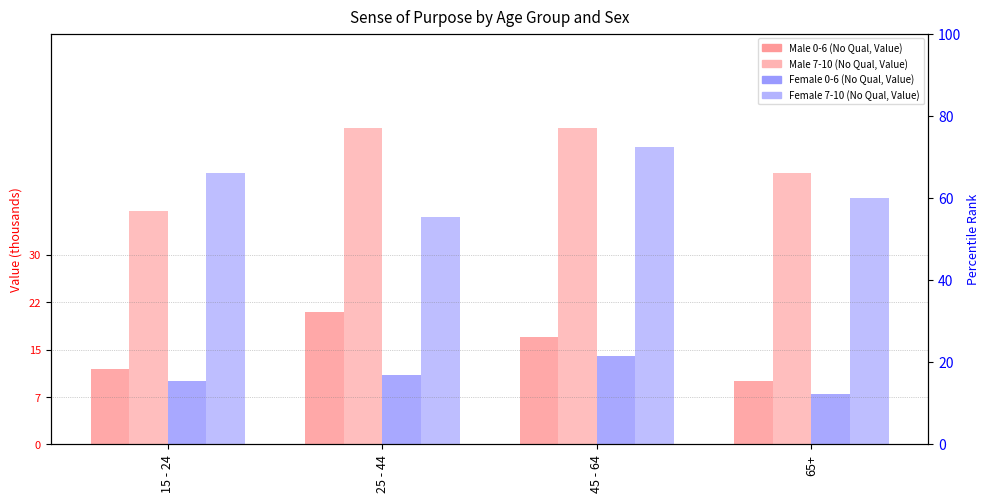

Reading right to left, transcribe all the data shown in this chart.

Male 0-6: 10	17	21	12
Male 7-10: 43	50	50	37
Female 0-6: 8	14	11	10
Female 7-10: 39	47	36	43